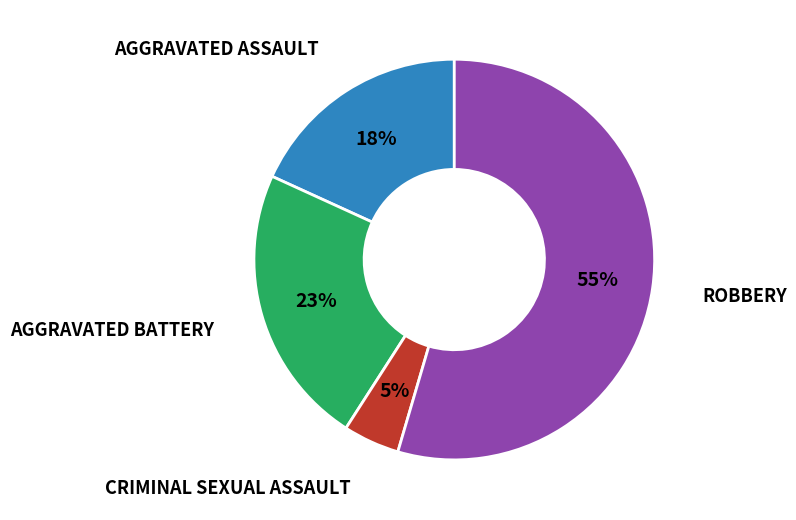

How many slices are in this pie chart?

4